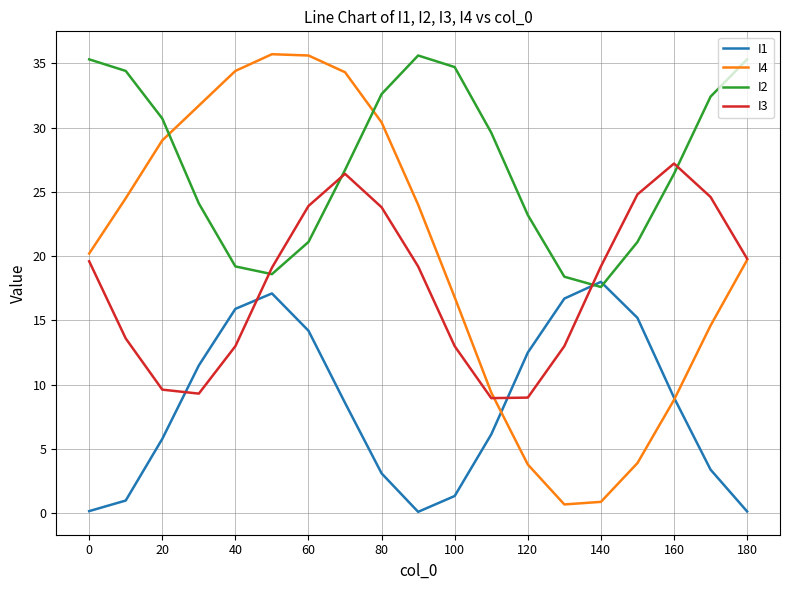

Which series has the largest total across all categories?

I2